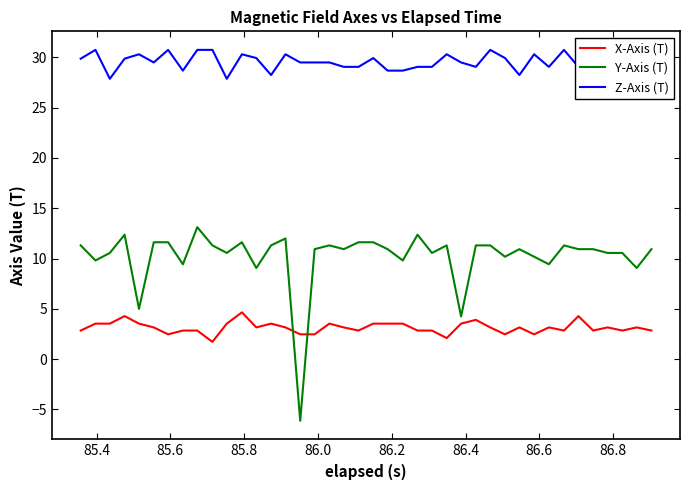

Reading left to right, extract all data points from this chart.

X-Axis (T): 2.8	3.5	3.5	4.3	3.5	3.2	2.5	2.8	2.8	1.7	3.5	4.7	3.2	3.5	3.2	2.5	2.5	3.5	3.2	2.8	3.5	3.5	3.5	2.8	2.8	2.1	3.5	3.9	3.2	2.5	3.2	2.5	3.2	2.8	4.3	2.8	3.2	2.8	3.2	2.8
Y-Axis (T): 11.3	9.8	10.6	12.4	5.0	11.6	11.6	9.4	13.1	11.3	10.6	11.6	9.1	11.3	12.0	-6.1	10.9	11.3	10.9	11.6	11.6	10.9	9.8	12.4	10.6	11.3	4.2	11.3	11.3	10.2	10.9	10.2	9.4	11.3	10.9	10.9	10.6	10.6	9.1	10.9
Z-Axis (T): 29.9	30.7	27.9	29.9	30.3	29.5	30.7	28.7	30.7	30.7	27.9	30.3	29.9	28.2	30.3	29.5	29.5	29.5	29.1	29.1	29.9	28.7	28.7	29.1	29.1	30.3	29.5	29.1	30.7	29.9	28.2	30.3	29.1	30.7	29.1	28.7	29.5	29.9	27.9	29.1